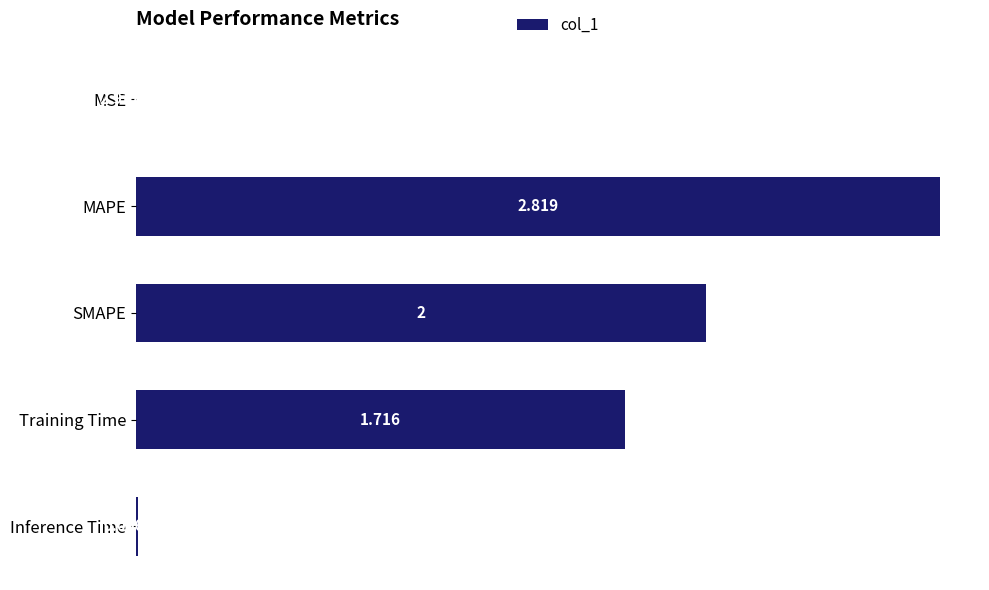

How many categories are shown in the chart?

5